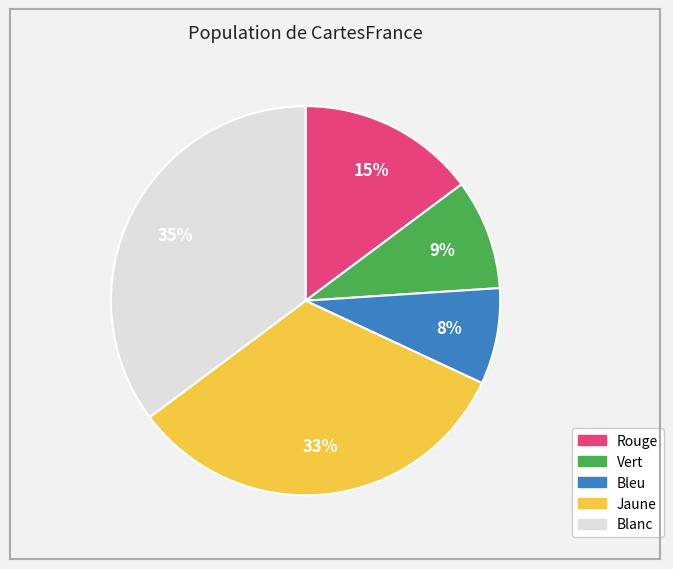

Between Bleu and Vert, which is larger?

Vert